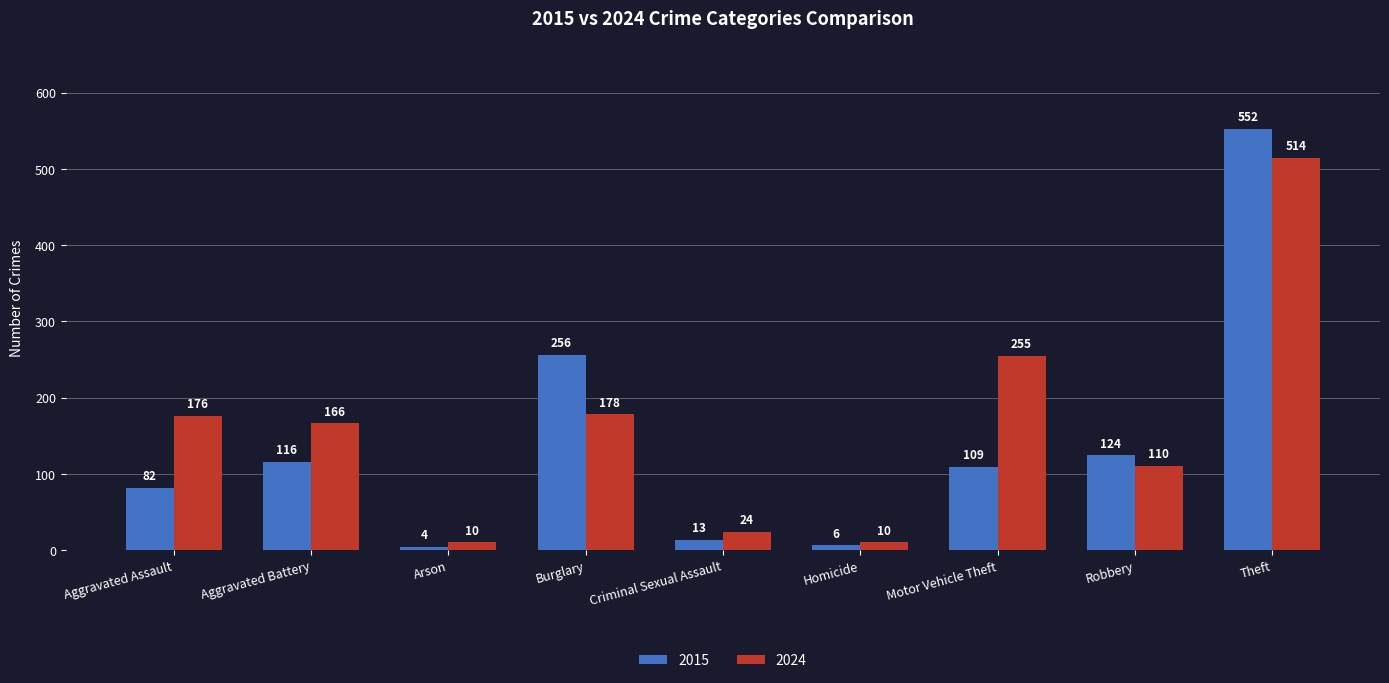

How many groups of bars are there?

9